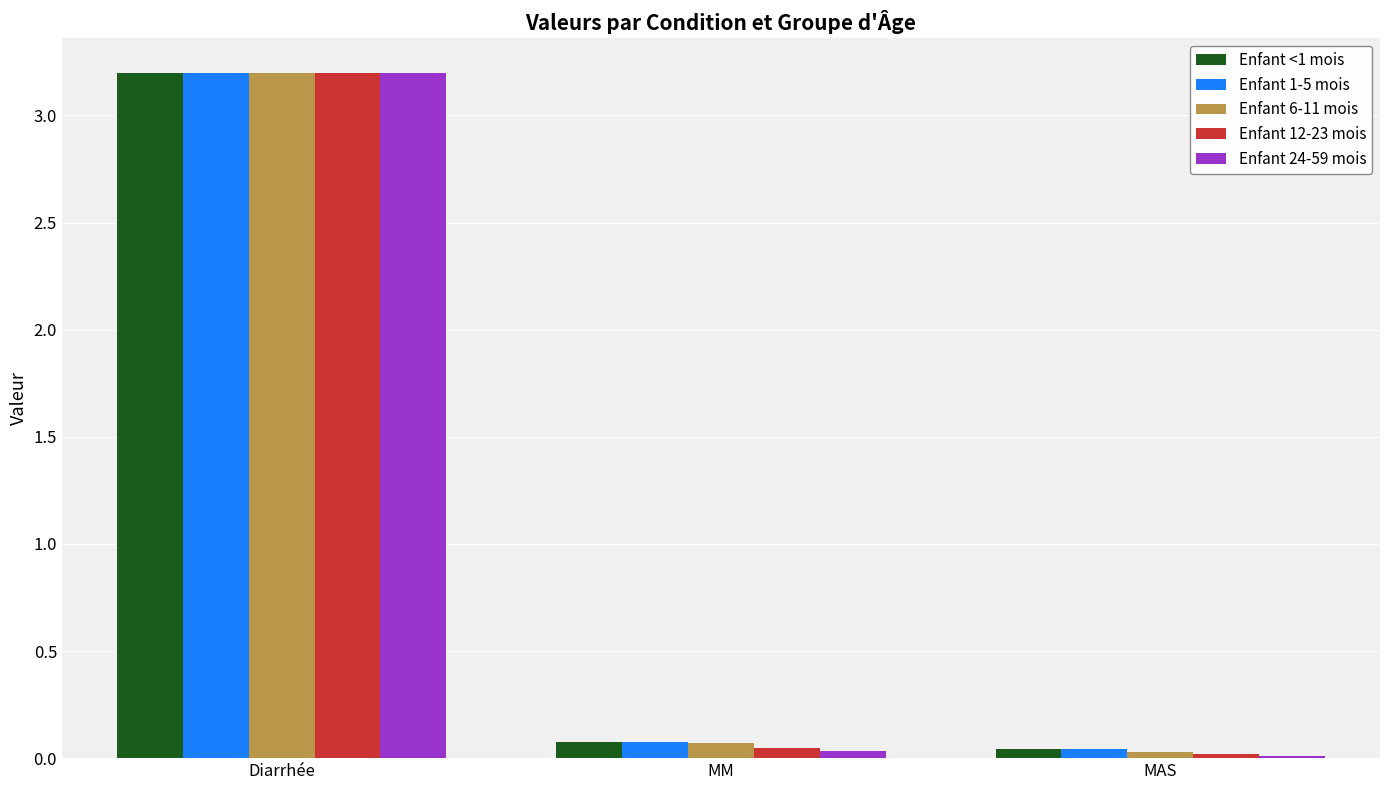

What position from the left is MAS?

3